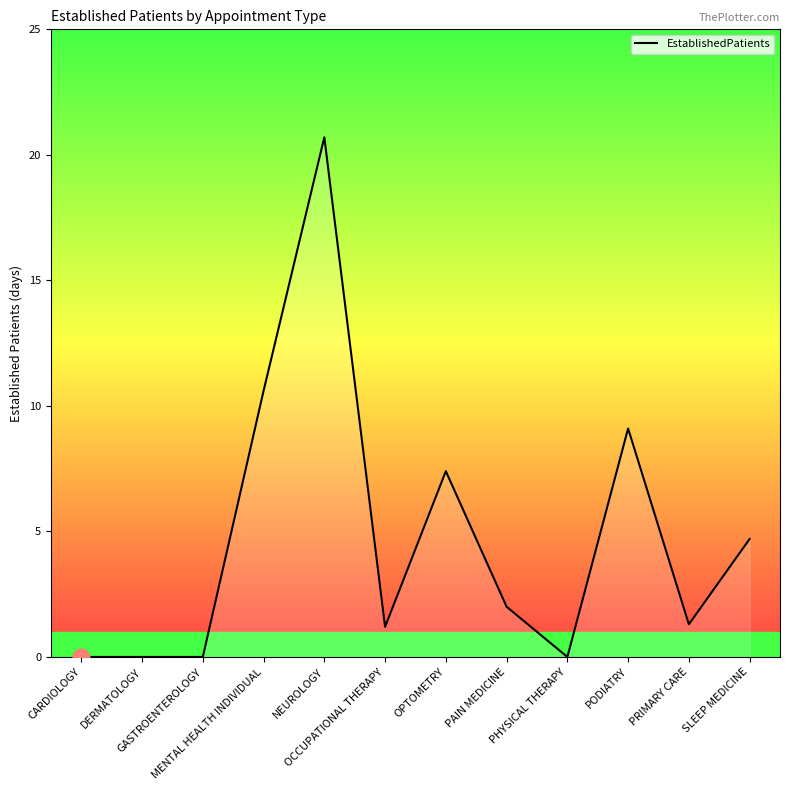

What is the difference between the maximum and minimum values?

20.7